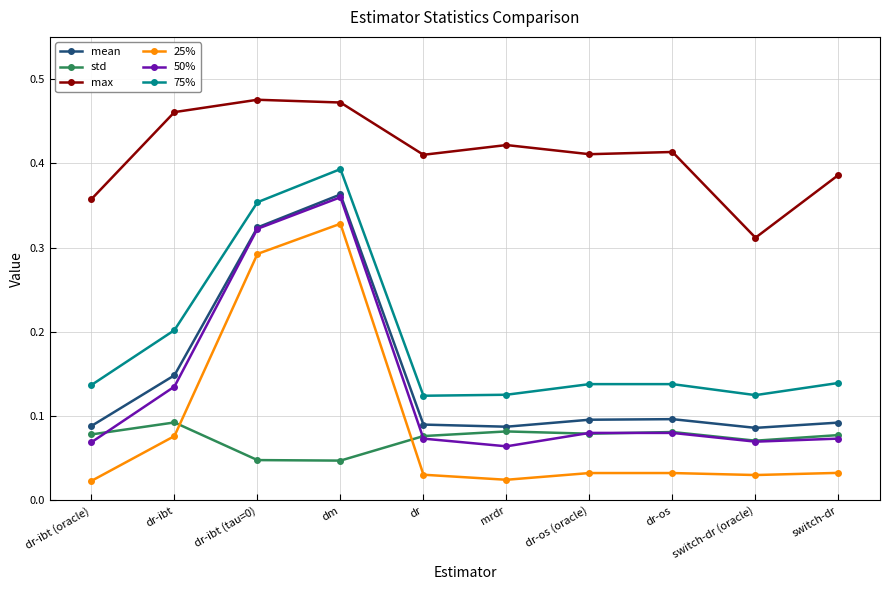

True or false: 75% and std cross at least once.

False